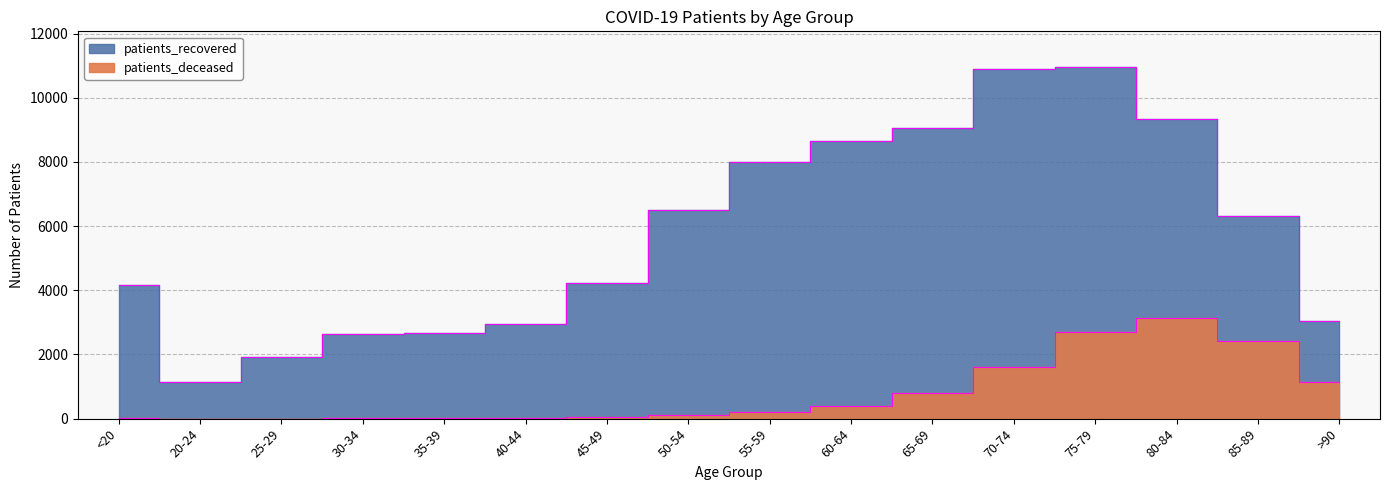

Does the chart display data point markers on the line(s)?

No